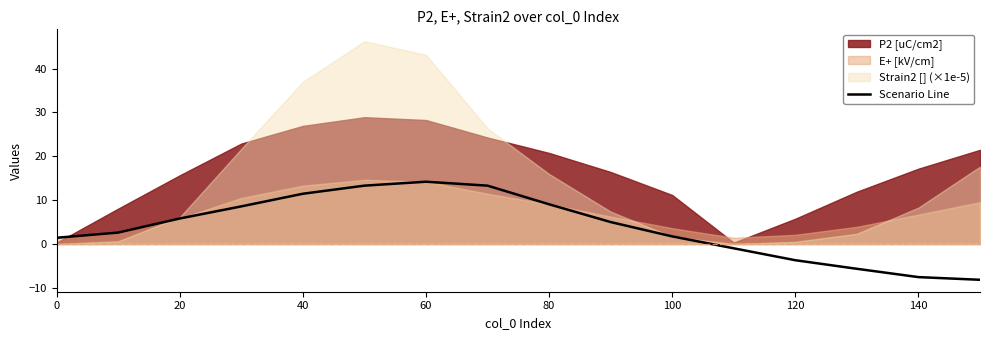

The Scenario Line series shows 11.5 at 40. True or false?

True